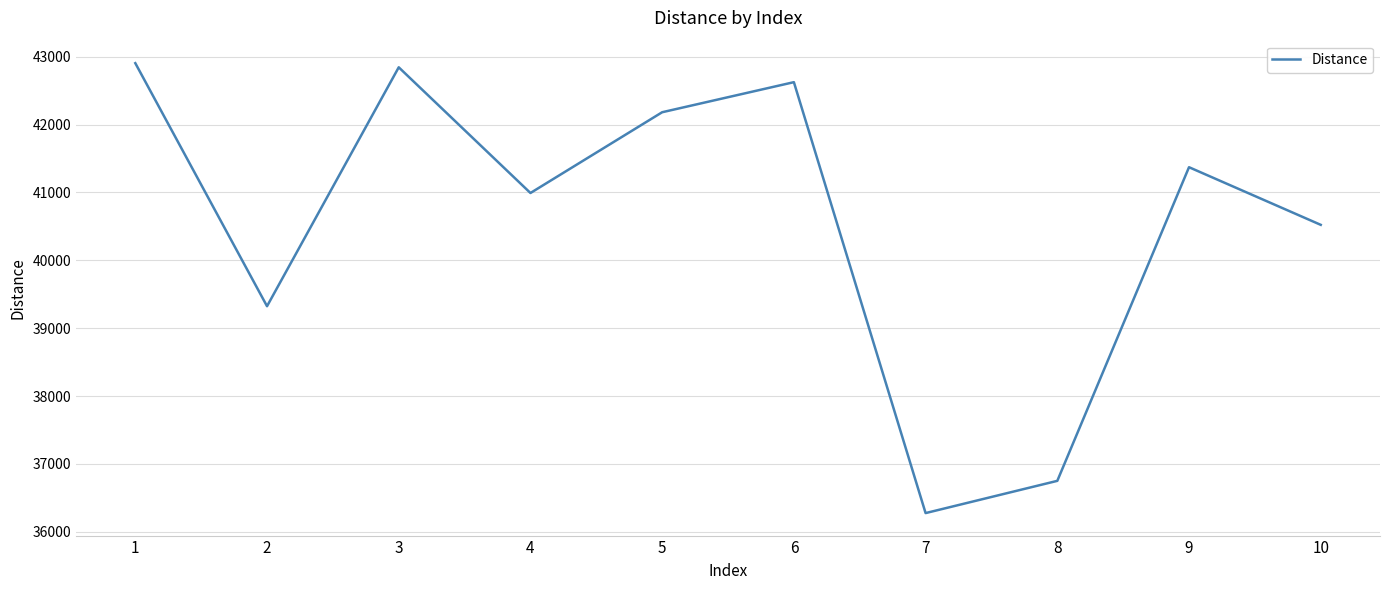

Which category has the lowest value across all series?

7